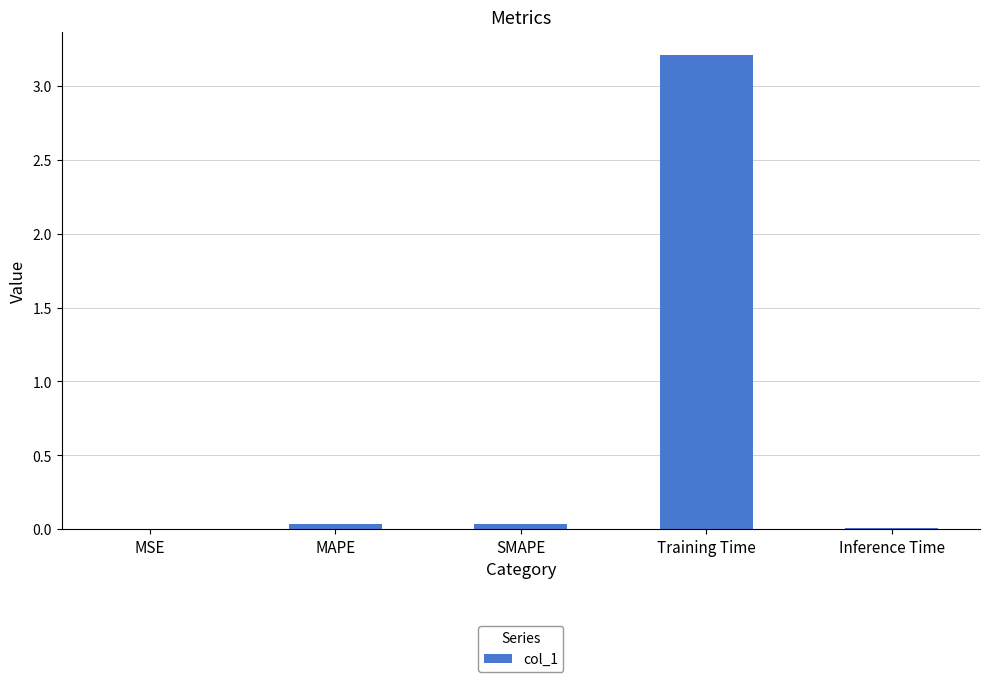

The value at SMAPE is 0.0. True or false?

True